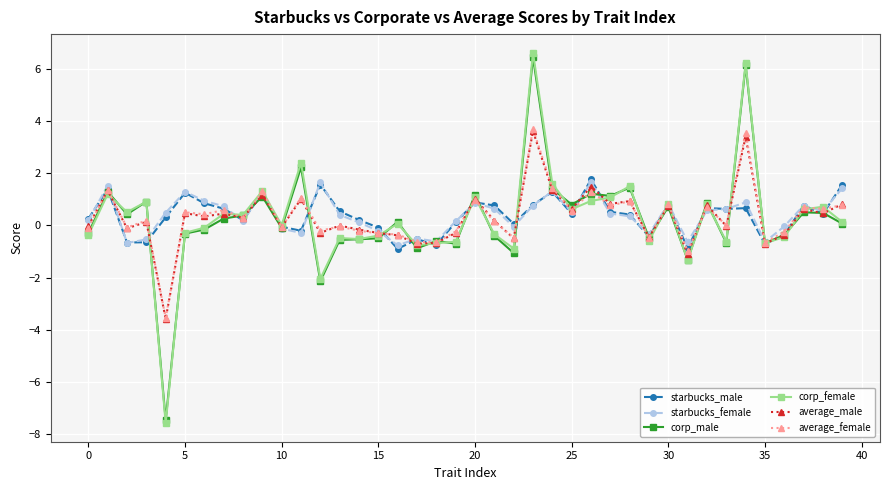

What is the average value of the starbucks_female series?

0.4